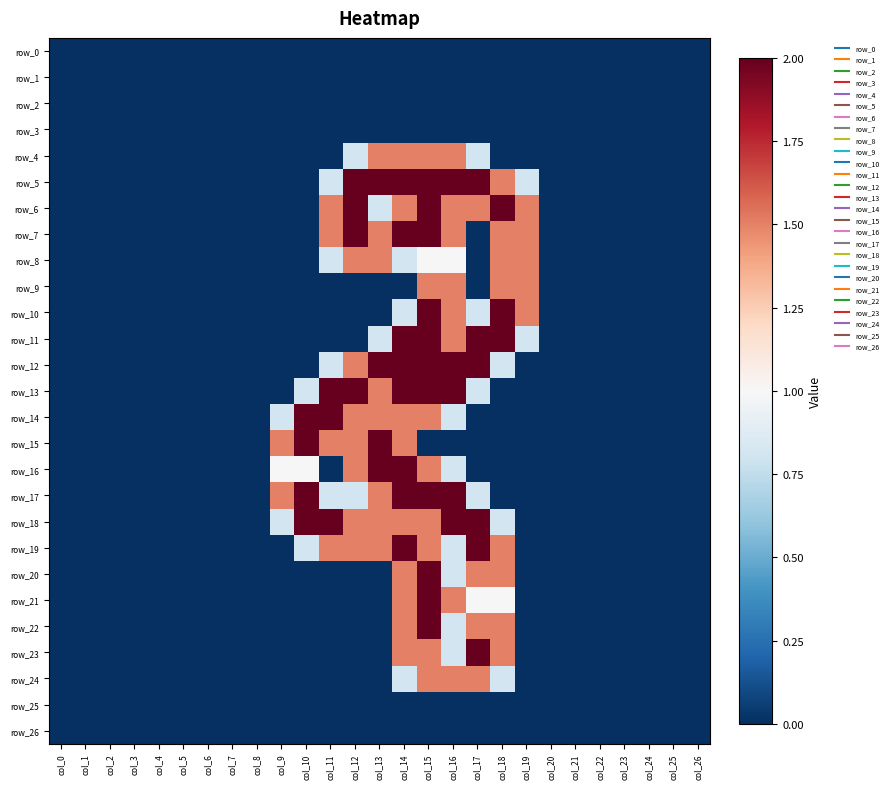

At how many categories does at least one series exceed 0?

11